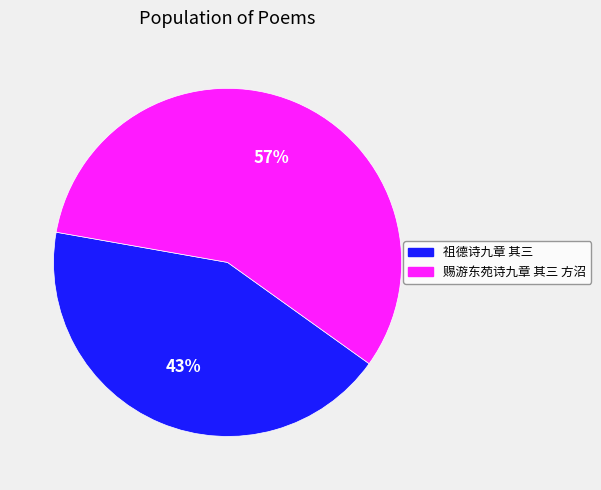

Do 祖德诗九章 其三 and 赐游东苑诗九章 其三 方沼 together represent more than half of the pie?

Yes